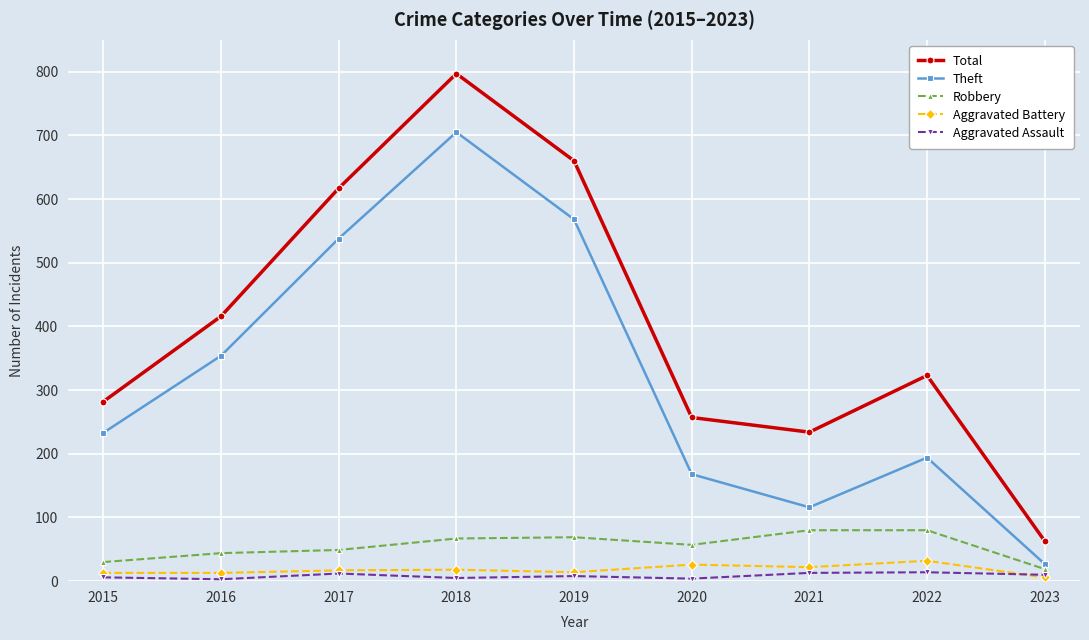

Read the Robbery value at 2018, to the nearest 5.

65